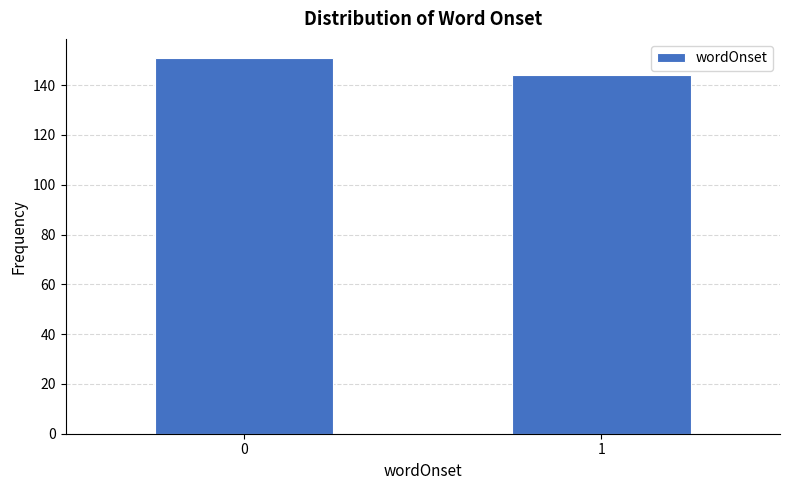

Reading left to right, transcribe all the data shown in this chart.

0=151	1=144